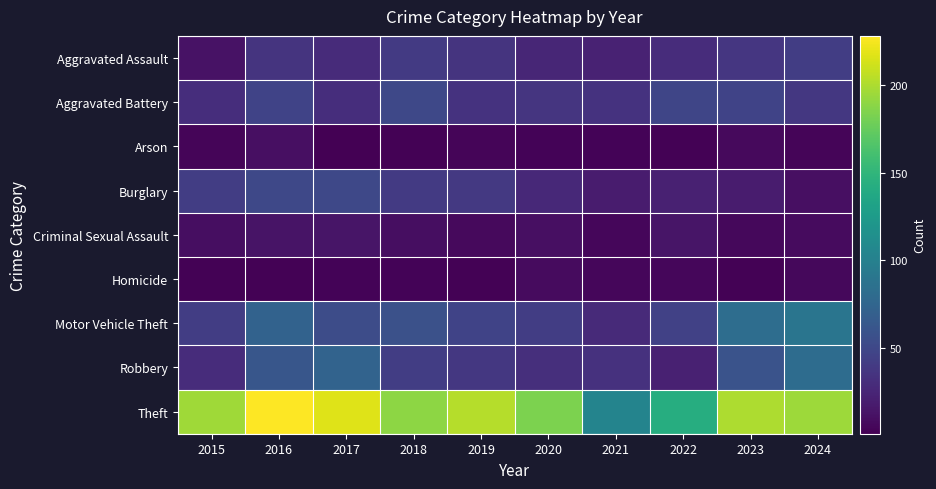

What is the difference between the highest and lowest values at 2022?

140